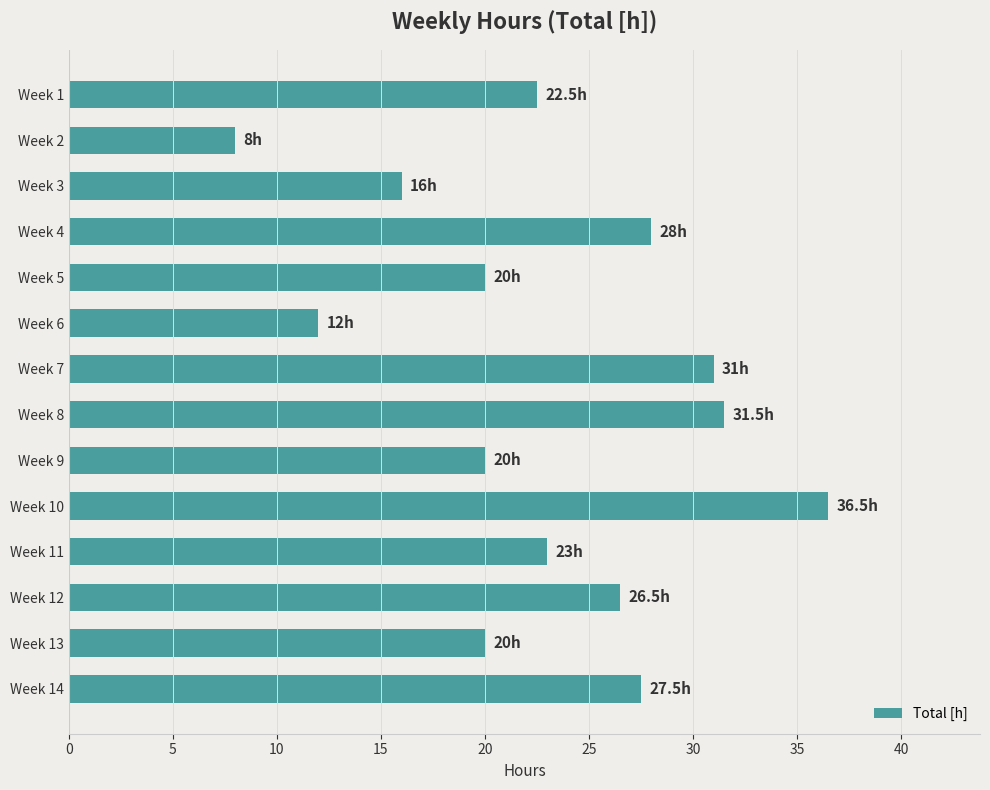

What is the sum of all values?

322.5